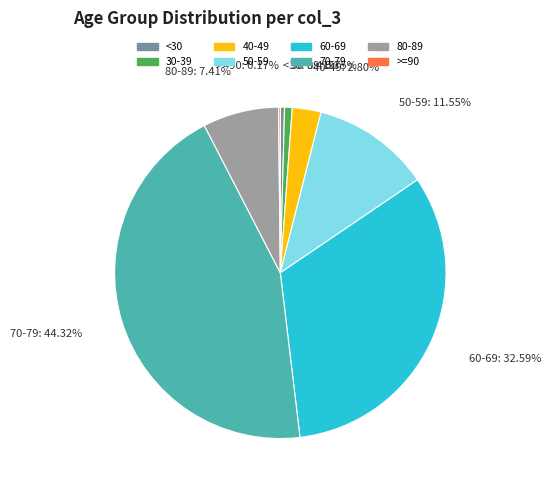

Does any single category account for the majority?

No